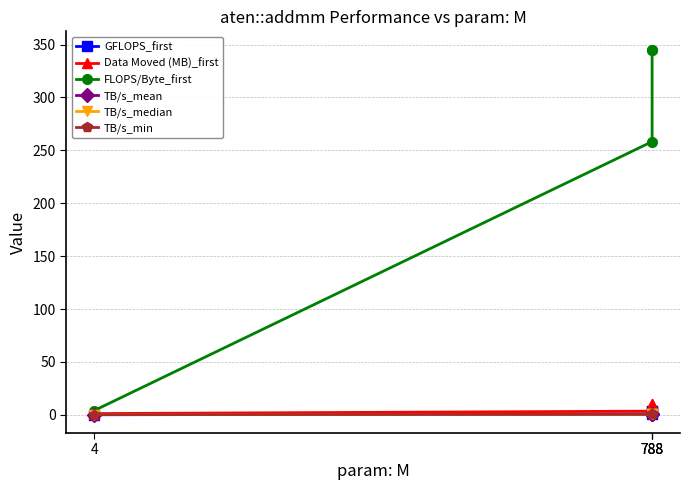

Which series has the largest total across all categories?

FLOPS/Byte_first